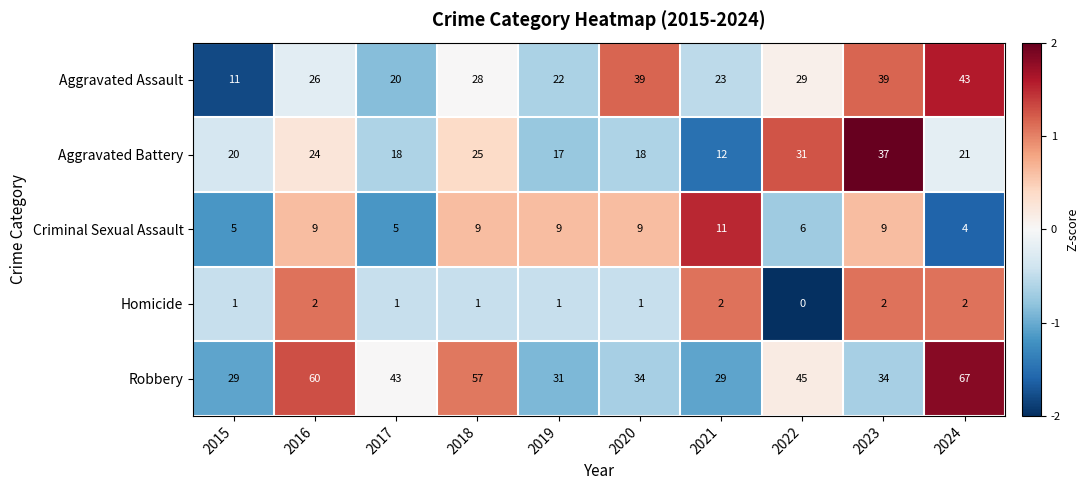

Which series has the largest total across all categories?

Robbery